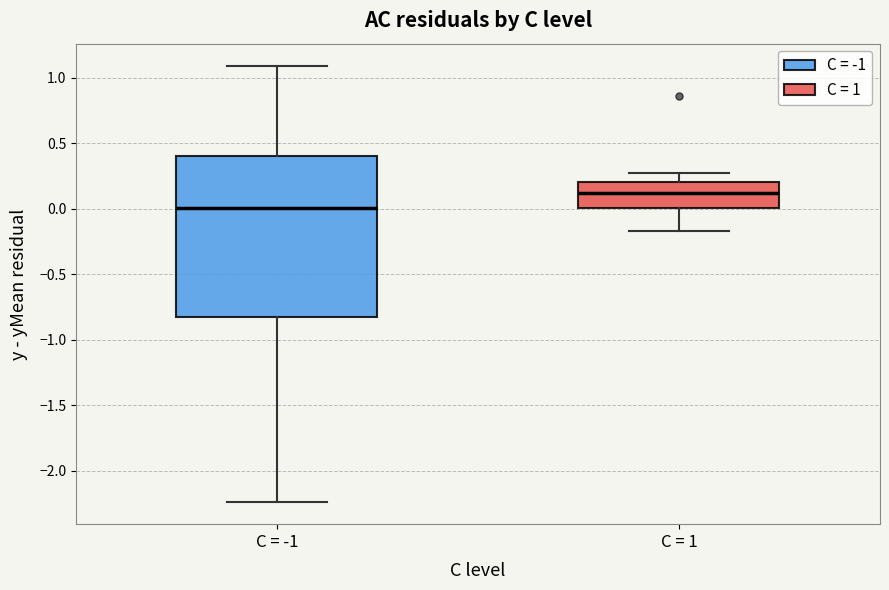

Reading left to right, transcribe this box plot: for each box, give where its median line is, the range the box spans, and where its two whiskers end, as read against the y-axis. The values are not printed on the chart, so give them approximately, as read against the axis.

C = -1: median 0.00, box -0.85 to 0.40, whiskers -2.25 to 1.10
C = 1: median 0.10, box 0.00 to 0.20, whiskers -0.15 to 0.25